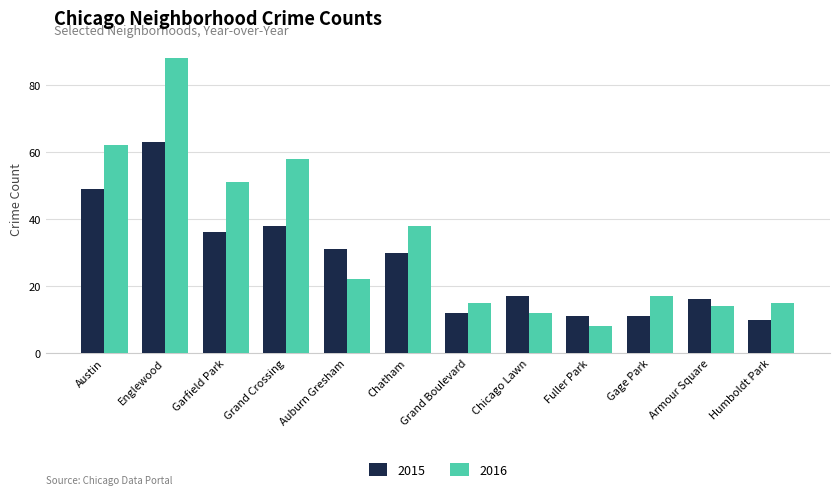

At which category is the sum across all series the highest?

Englewood